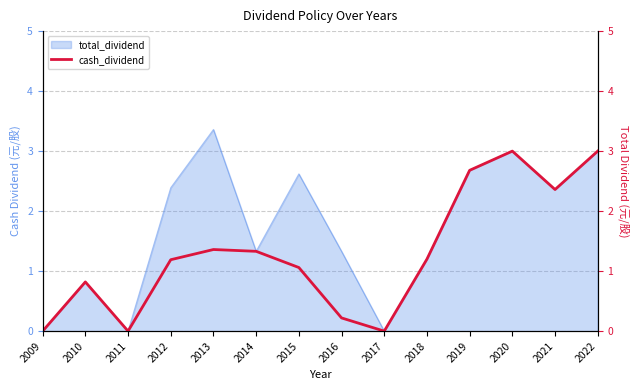

Approximately how many times larger is the value at 2014 compared to 2020?

0.4